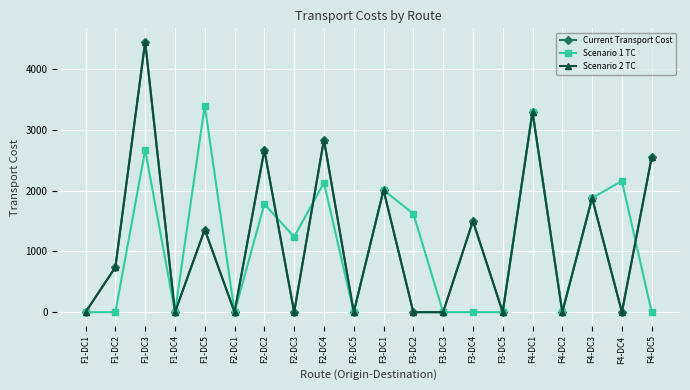

Is this an area chart (filled region under the line)?

No